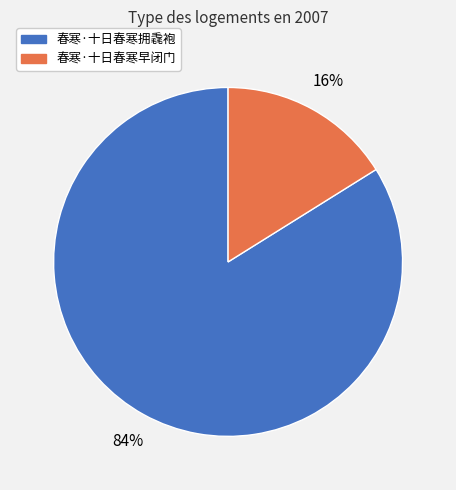

Which slice represents more than half of the pie?

春寒·十日春寒拥毳袍